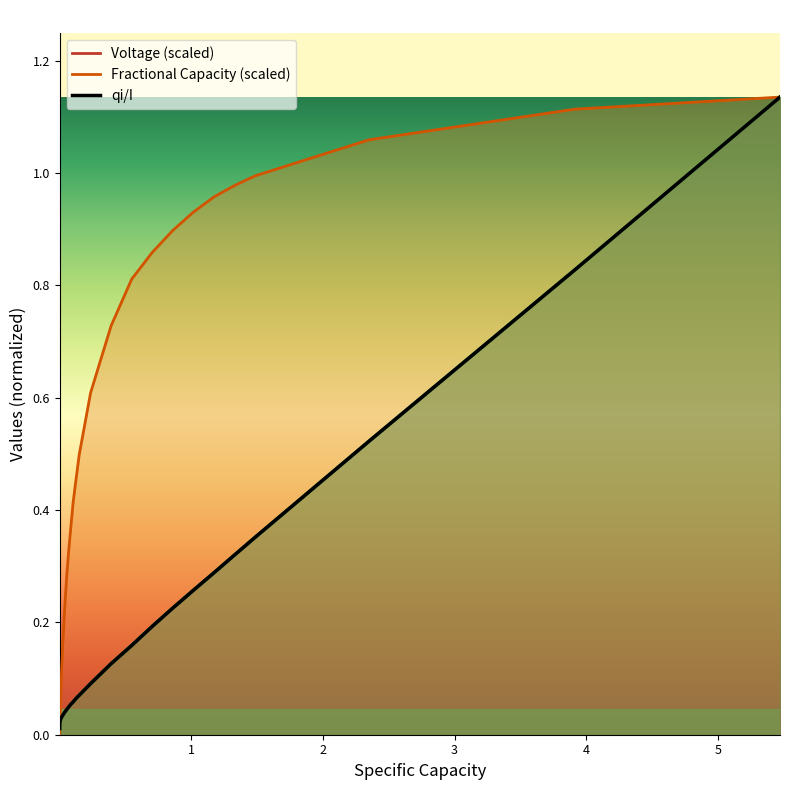

True or false: the data shows 0.0 at 5.

False